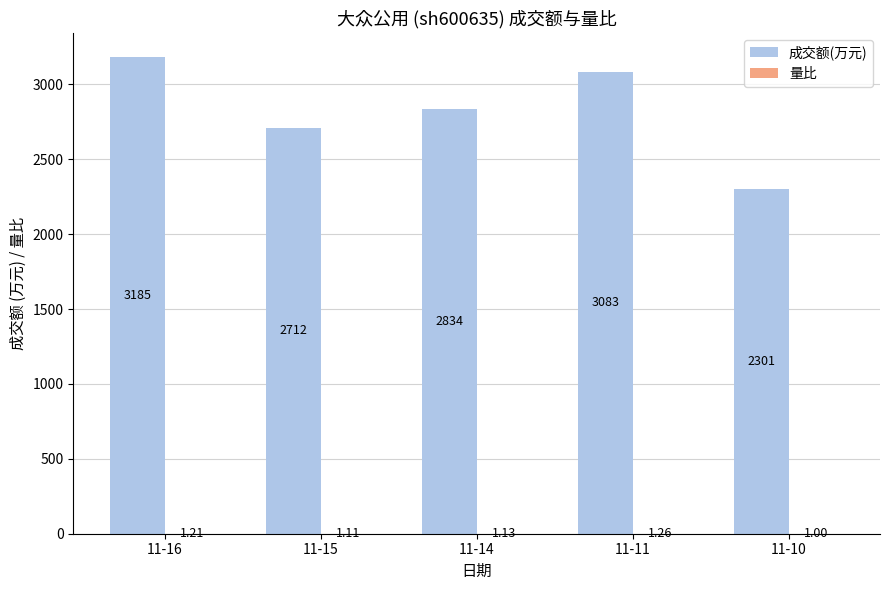

Which series has the largest total across all categories?

成交额(万元)